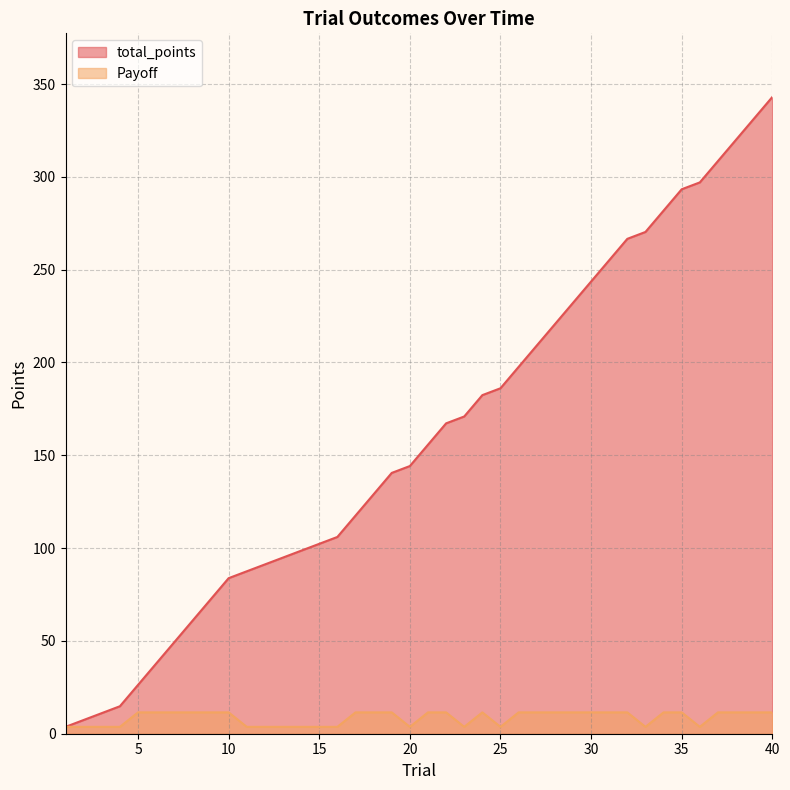

True or false: total_points has a value of 293.3 at 35.

True